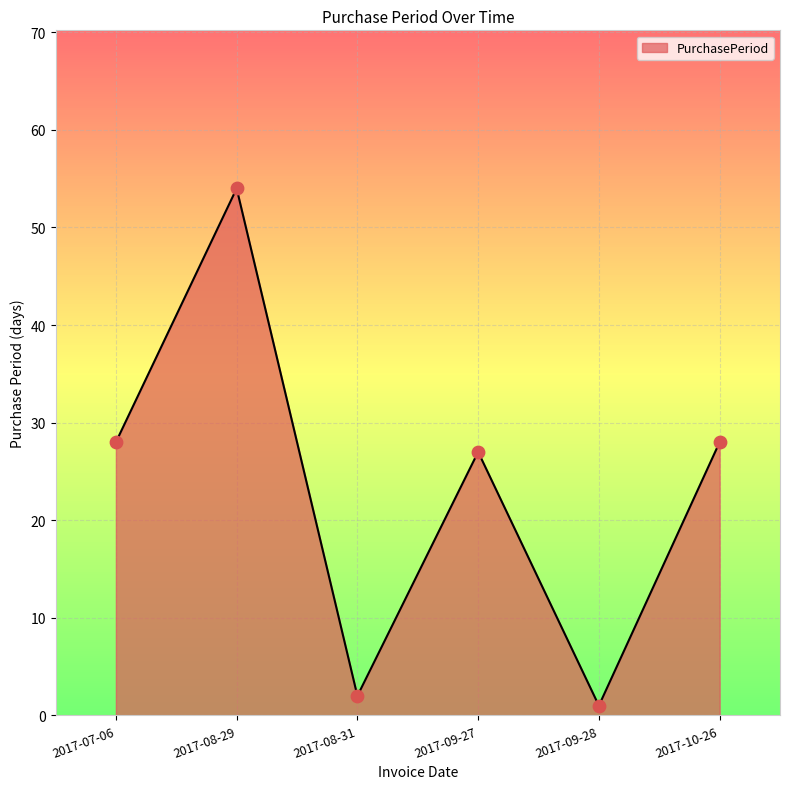

What is the change in value from 2017-07-06 to 2017-08-29?

+26